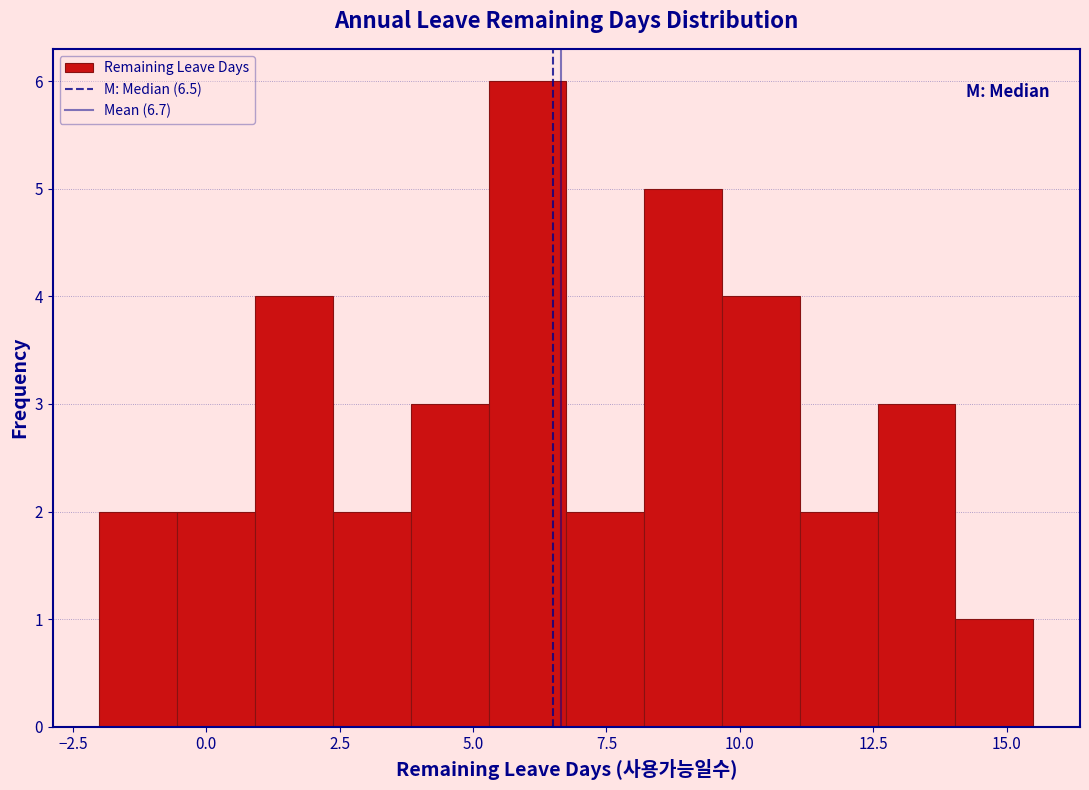

Around what value on the x-axis is the tallest bar? Give the approximate position of its centre, as read against the axis.

6.0